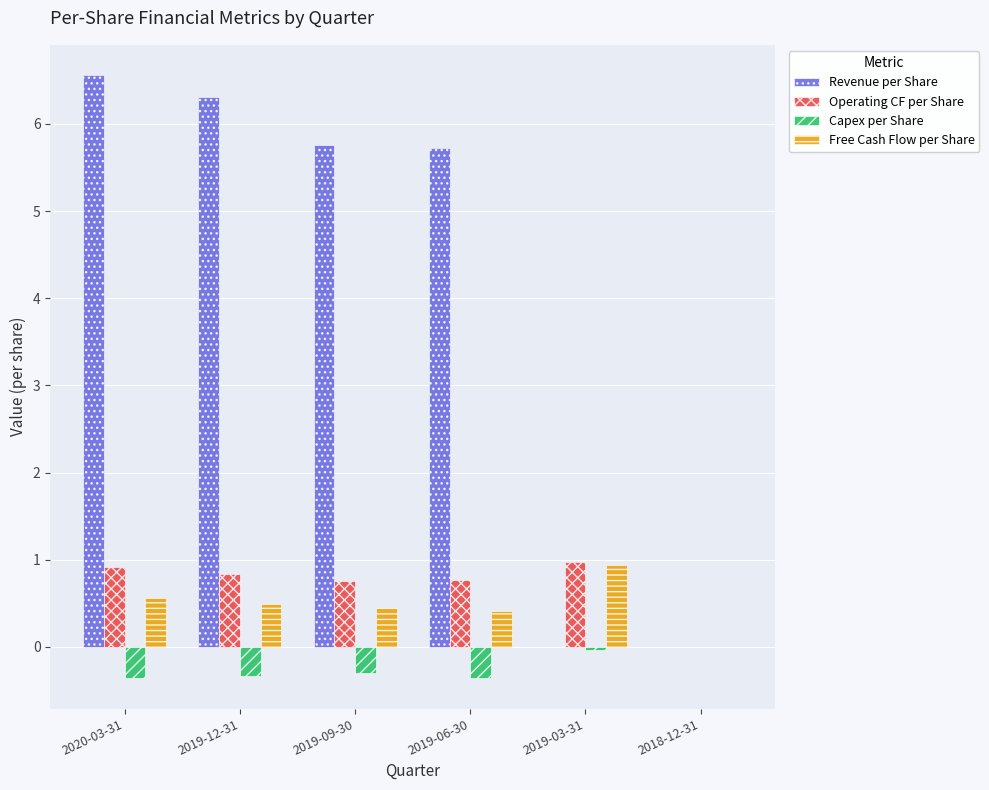

True or false: Operating CF per Share has a value of 0.3 at 2020-03-31.

False